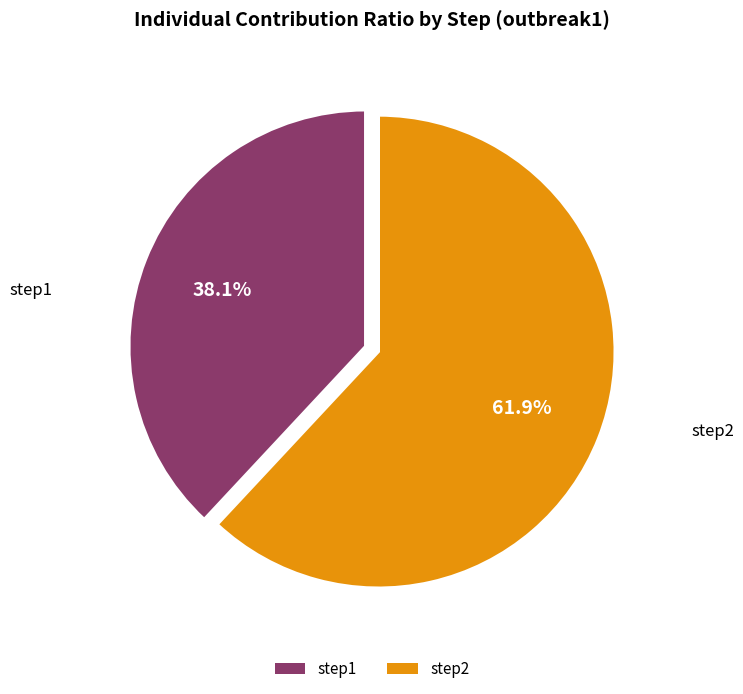

Which has a higher value, step2 or step1?

step2